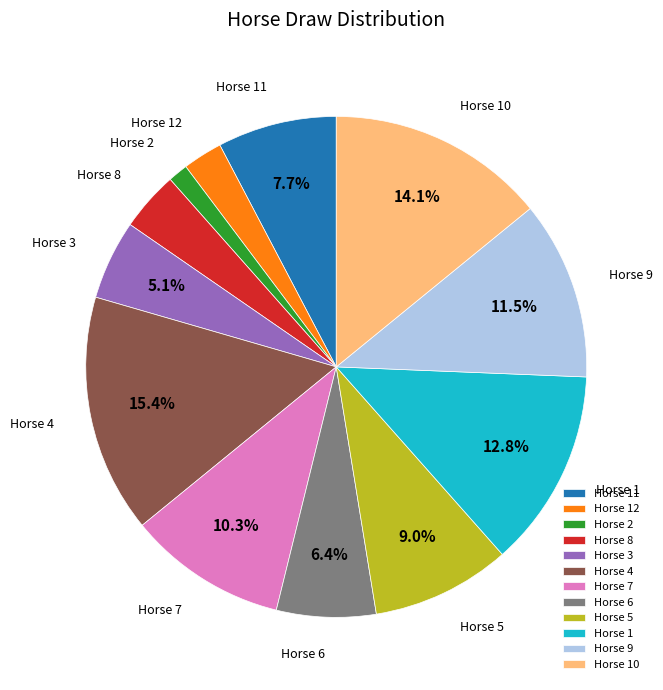

Is there any slice that represents more than half of the pie?

No